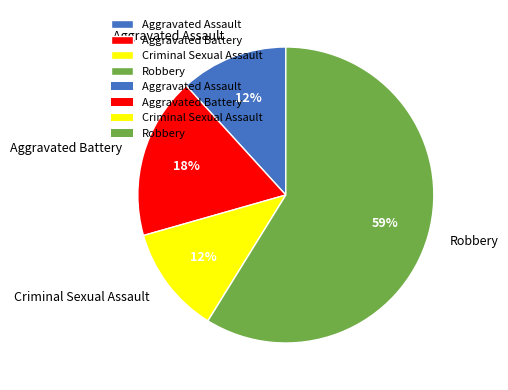

Does Aggravated Battery account for over 50% of the chart?

No